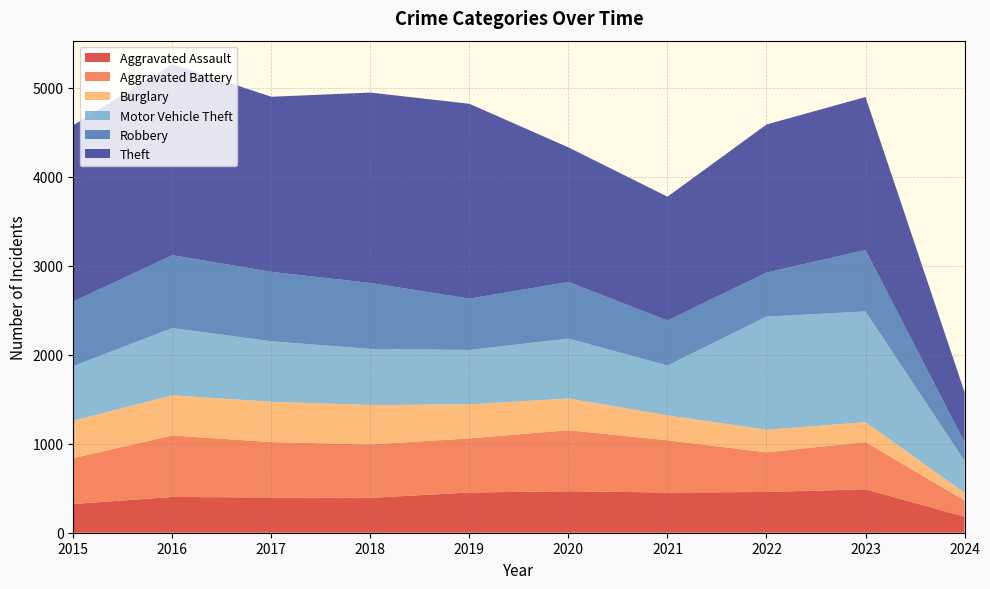

Reading left to right, list all the values displayed in this chart.

Aggravated Assault: 323	402	396	392	452	466	452	458	488	180
Aggravated Battery: 515	691	623	600	608	686	587	446	530	183
Burglary: 421	451	453	443	383	357	280	253	224	85
Motor Vehicle Theft: 614	756	680	631	611	673	560	1272	1245	359
Robbery: 726	819	780	741	577	637	506	495	690	209
Theft: 1981	2148	1968	2140	2190	1512	1392	1664	1720	564